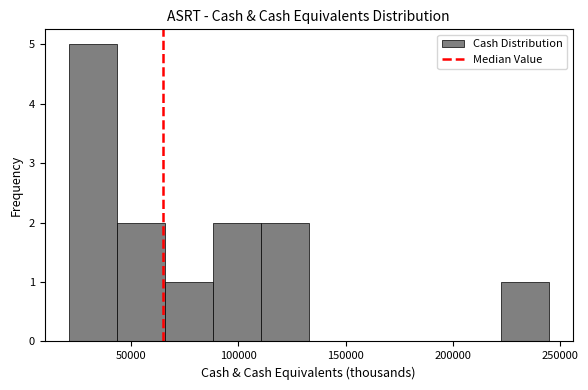

What is the height of the bar covering 90000 to 110000 on the x-axis? Neither the bar edges nor the heights are printed on the chart, so give them approximately, as read against the axes.

2